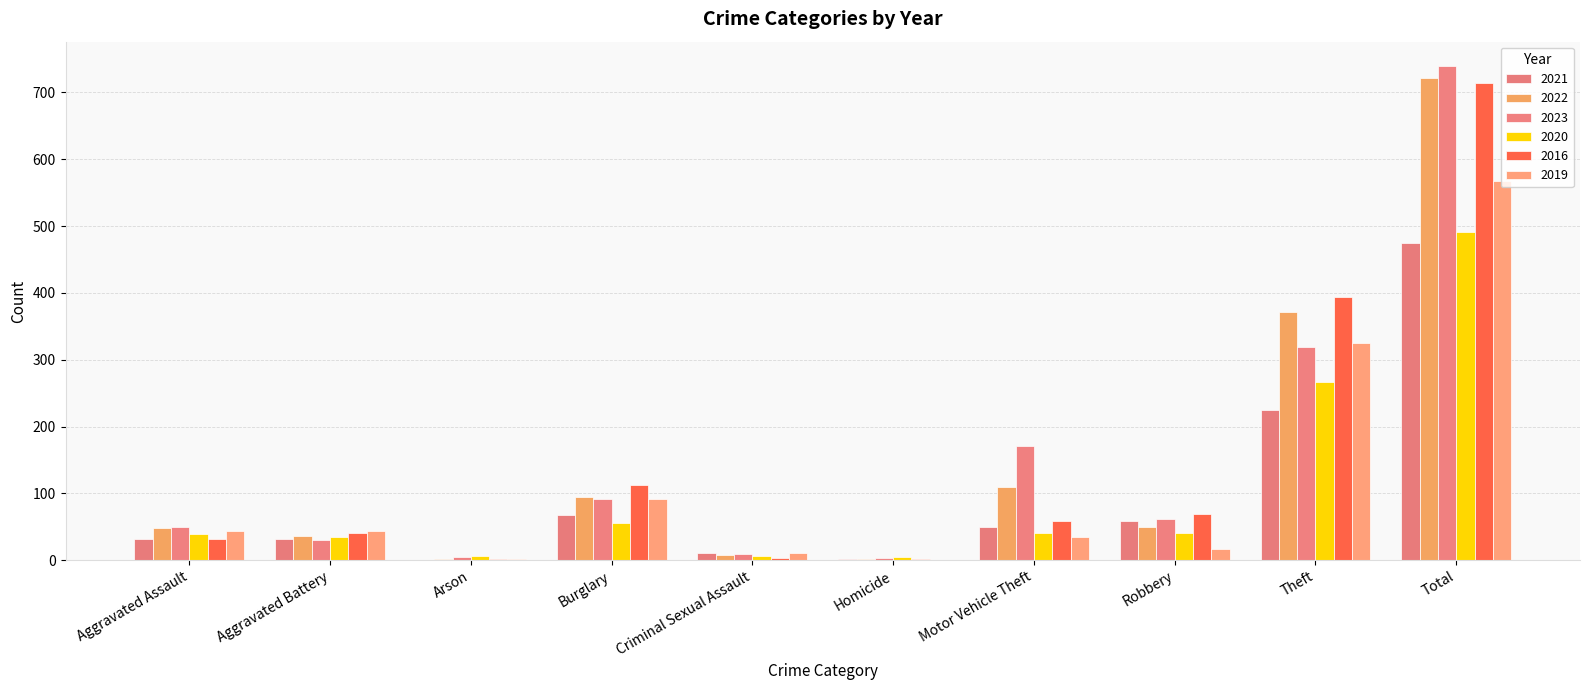

How many groups of bars are there?

10